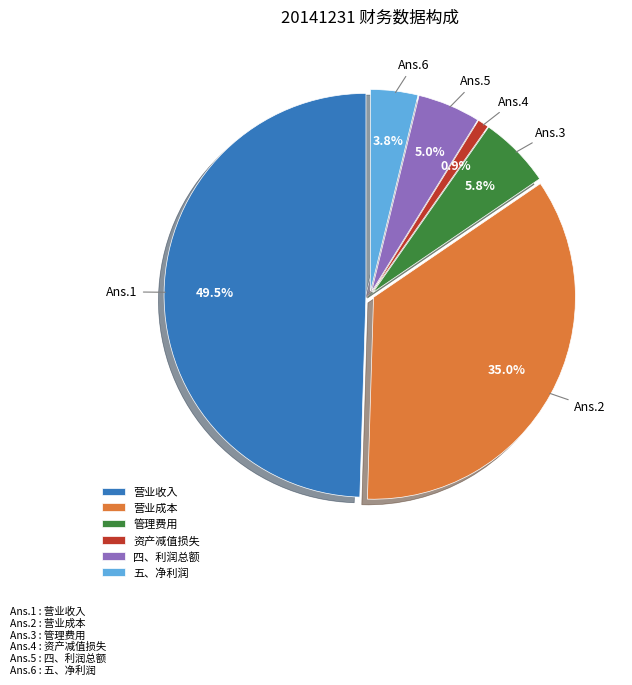

How many segments does this pie chart have?

6